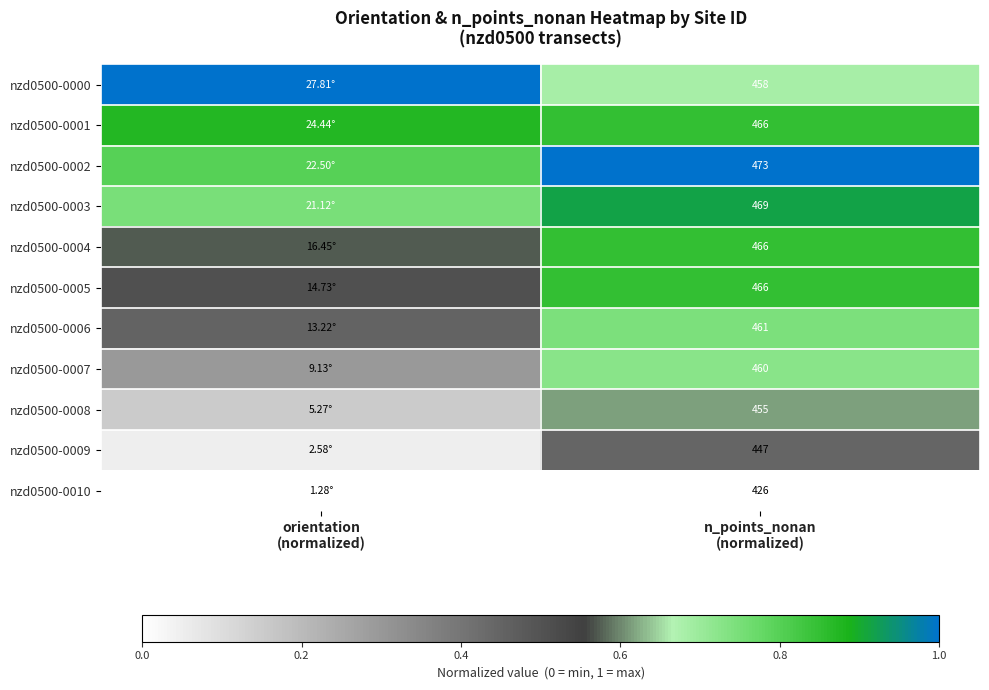

Is the value of nzd0500-0002 at n_points_nonan (normalized) greater than the value of nzd0500-0006 at orientation (normalized)?

Yes